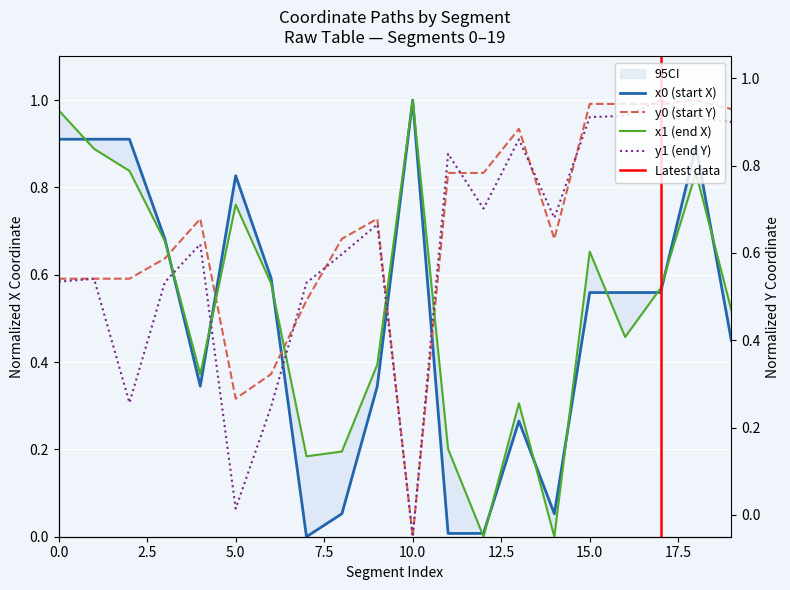

Reading right to left, transcribe all the data shown in this chart.

x0: 19=0.4	18=0.9	17=0.6	16=0.6	15=0.6	14=0.1	13=0.3	12=0.0	11=0.0	10=1.0	9=0.3	8=0.1	7=0.0	6=0.6	5=0.8	4=0.3	3=0.7	2=0.9	1=0.9	0=0.9
y0: 19=1.0	18=1.0	17=1.0	16=1.0	15=1.0	14=0.7	13=0.9	12=0.8	11=0.8	10=0.0	9=0.7	8=0.7	7=0.5	6=0.4	5=0.3	4=0.7	3=0.6	2=0.6	1=0.6	0=0.6
x1: 19=0.5	18=0.8	17=0.6	16=0.5	15=0.7	14=0.0	13=0.3	12=0.0	11=0.2	10=1.0	9=0.4	8=0.2	7=0.2	6=0.6	5=0.8	4=0.4	3=0.7	2=0.8	1=0.9	0=1.0
y1: 19=1.0	18=1.0	17=1.0	16=1.0	15=1.0	14=0.7	13=0.9	12=0.8	11=0.9	10=0.0	9=0.7	8=0.6	7=0.6	6=0.3	5=0.1	4=0.7	3=0.6	2=0.3	1=0.6	0=0.6